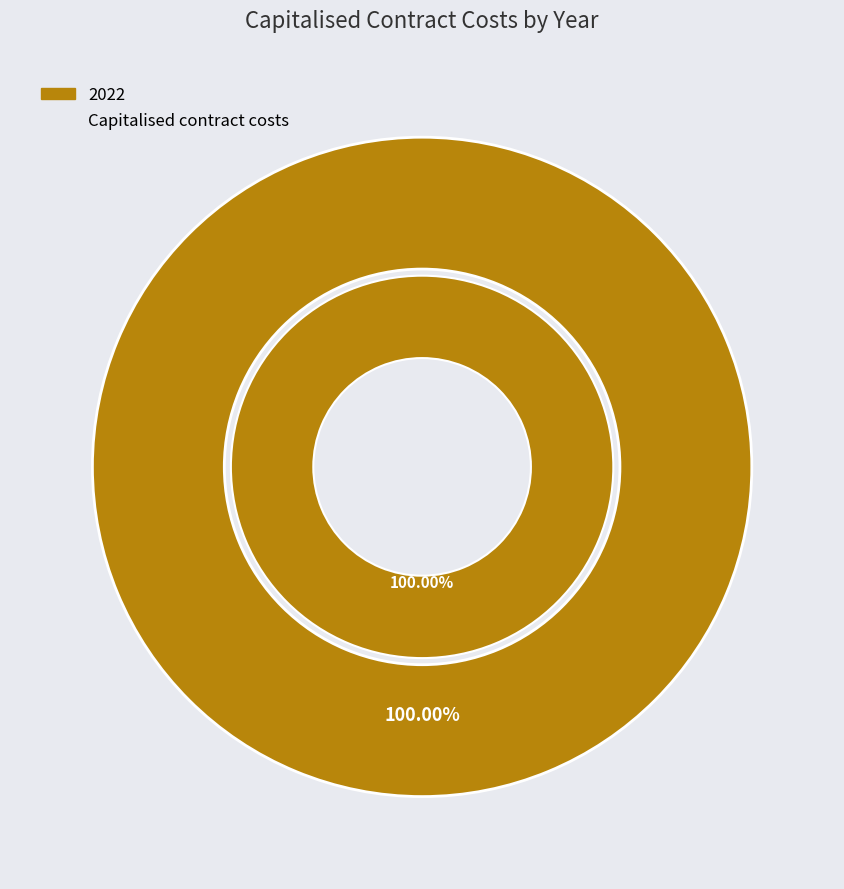

The 2023 slice represents 1% of the pie. True or false?

False